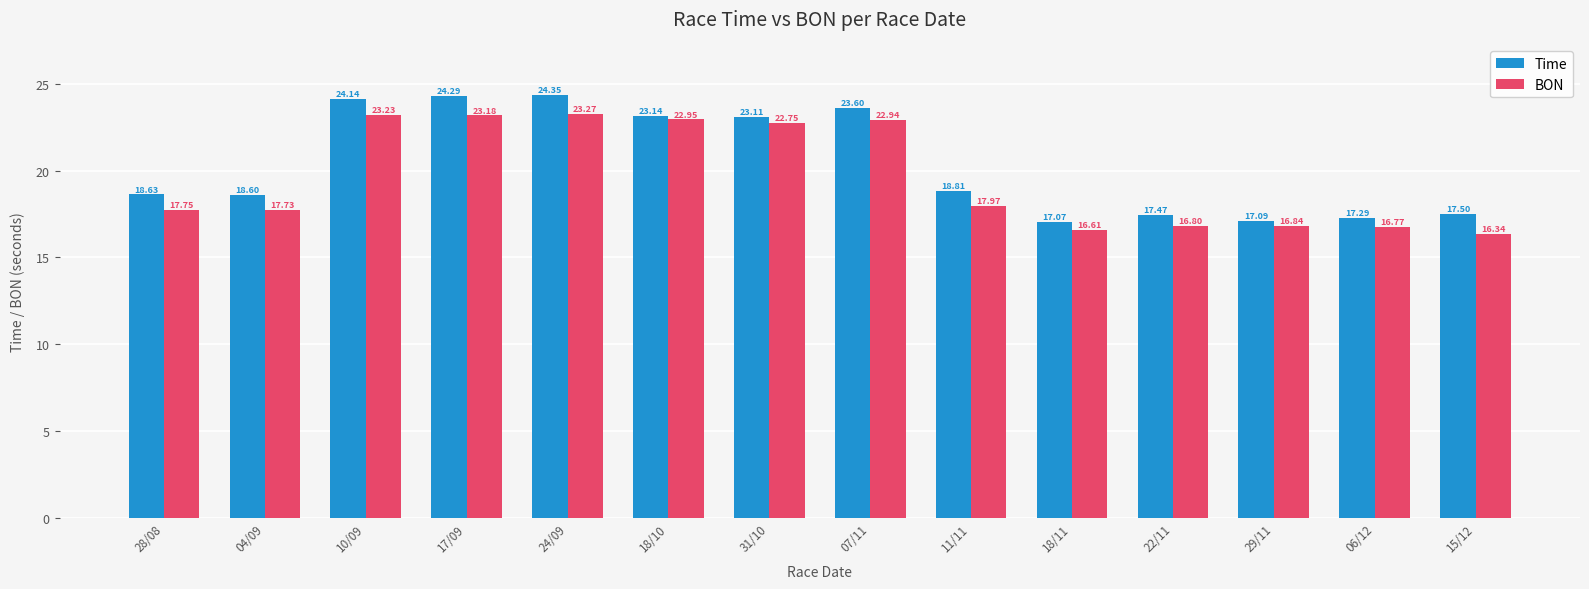

Which series has the widest spread of values?

Time